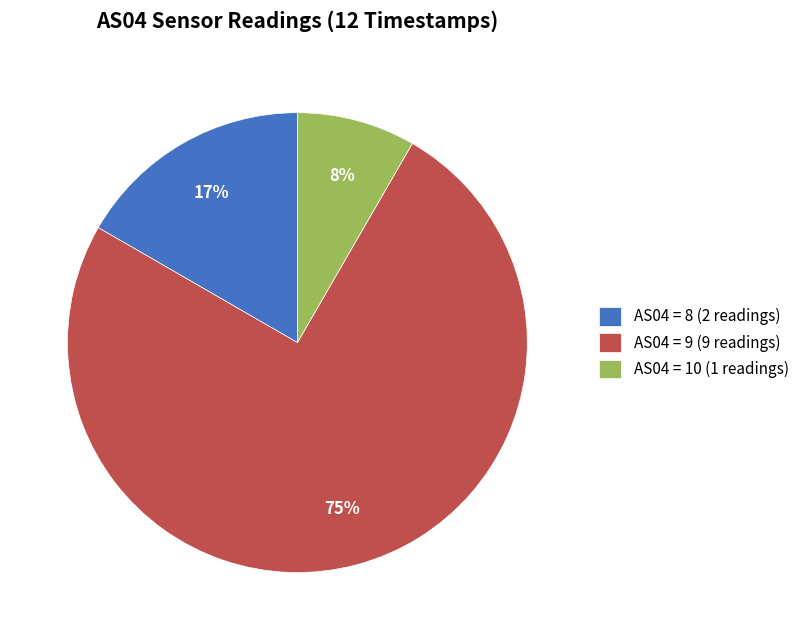

Do AS04 = 10 (1 readings) and AS04 = 8 (2 readings) together represent more than half of the pie?

No